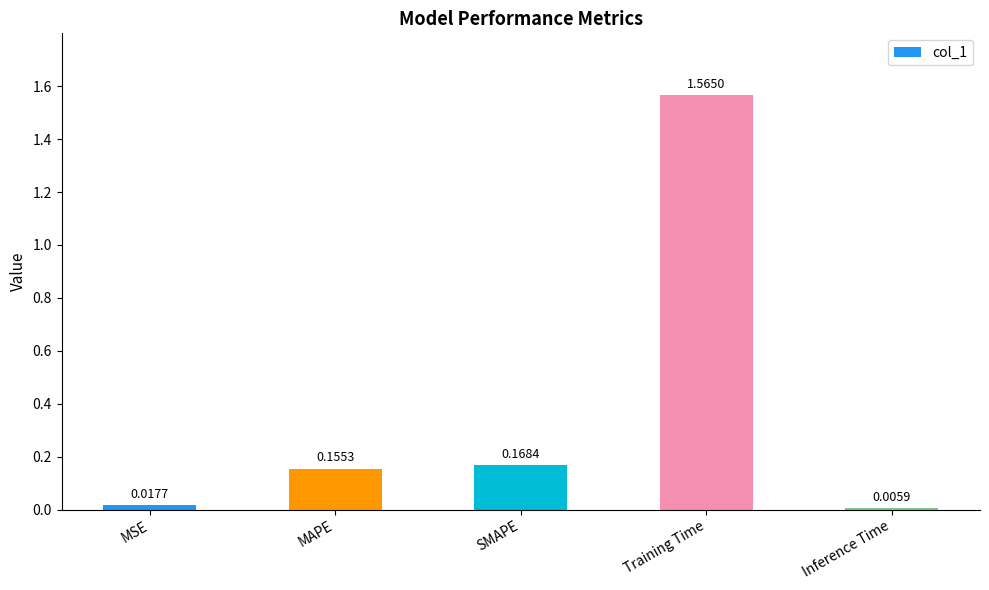

Which label corresponds to the smallest value in the chart?

Inference Time